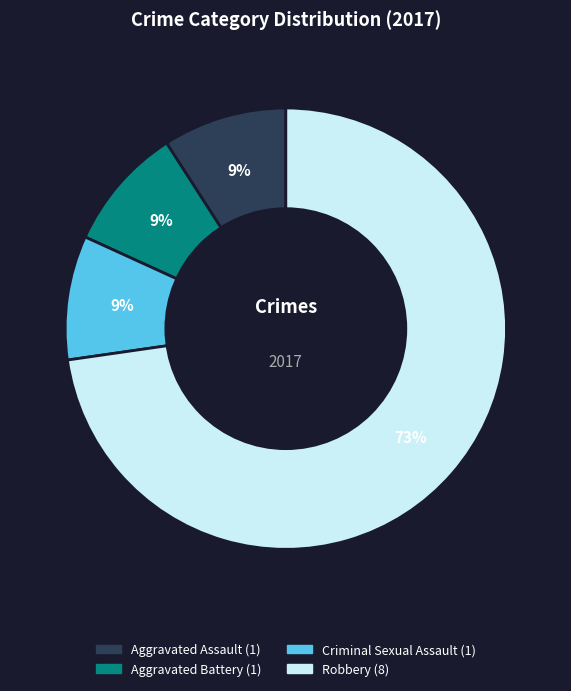

To the nearest percent, what is the difference between the largest and smallest slice percentages?

64%